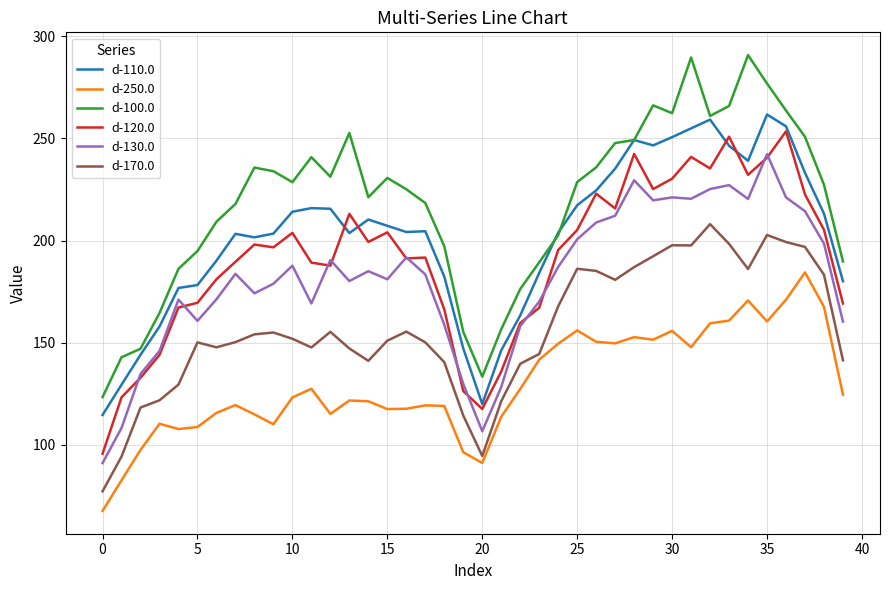

What are all the series names shown in the legend?

d-110.0, d-250.0, d-100.0, d-120.0, d-130.0, d-170.0